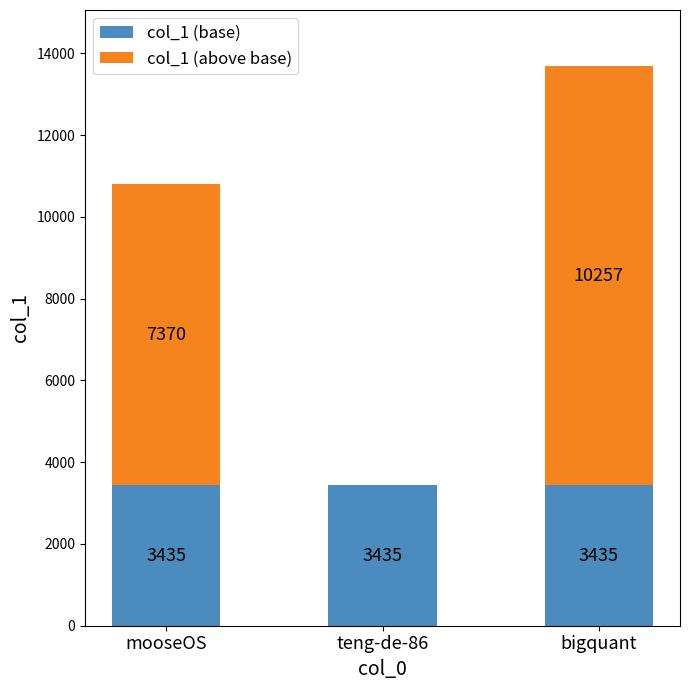

What is the total value across all series at mooseOS?

10805